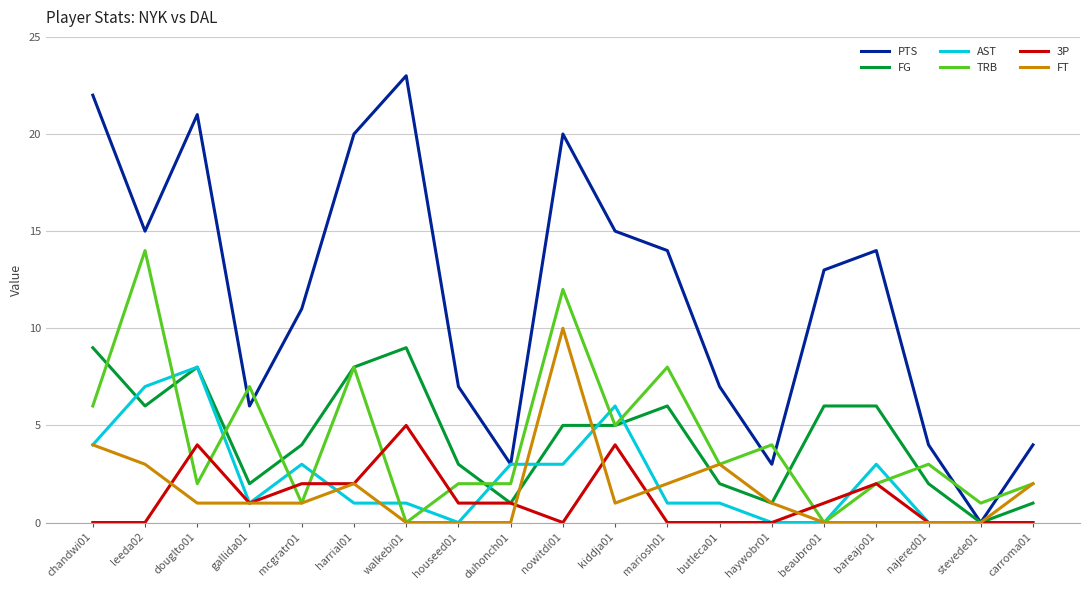

Which series ends up on top after the final intersection of PTS and TRB?

PTS